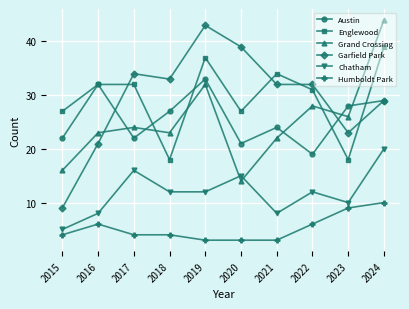

Does the chart display data point markers on the line(s)?

Yes